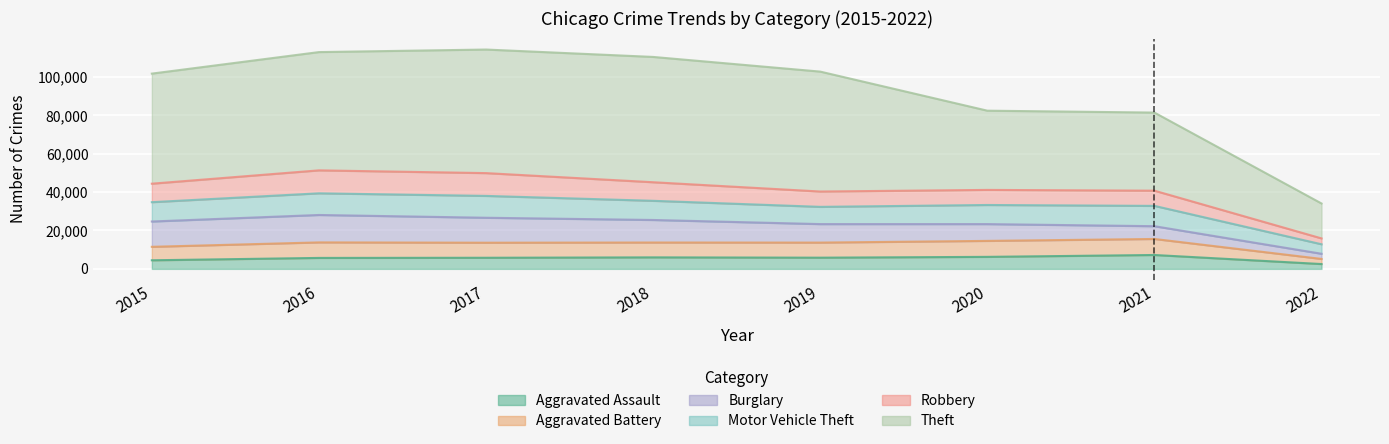

The Aggravated Assault series shows 2521 at 2022. True or false?

True